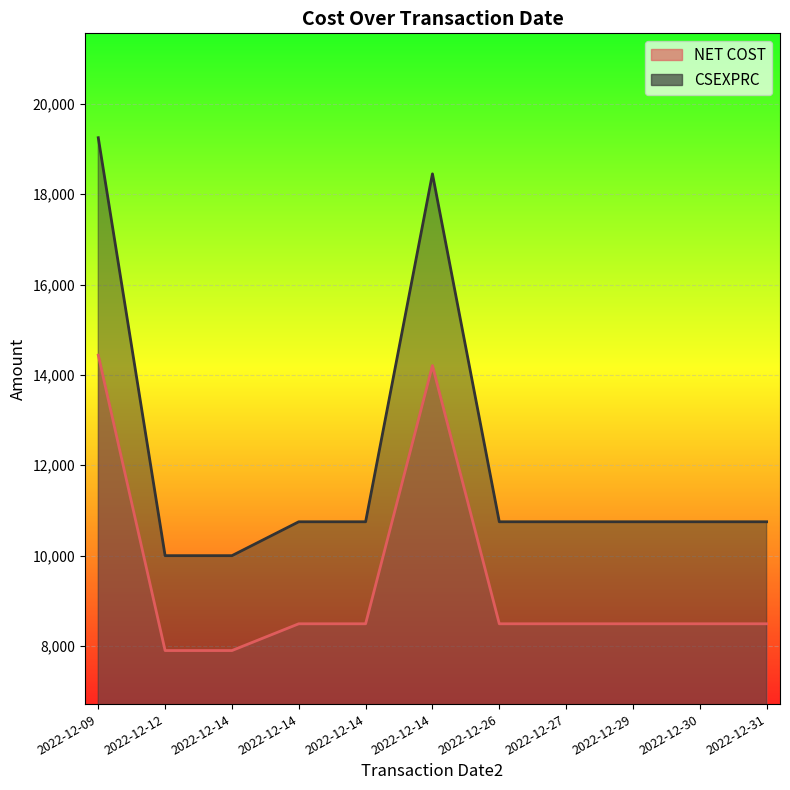

Does the chart display data point markers on the line(s)?

No